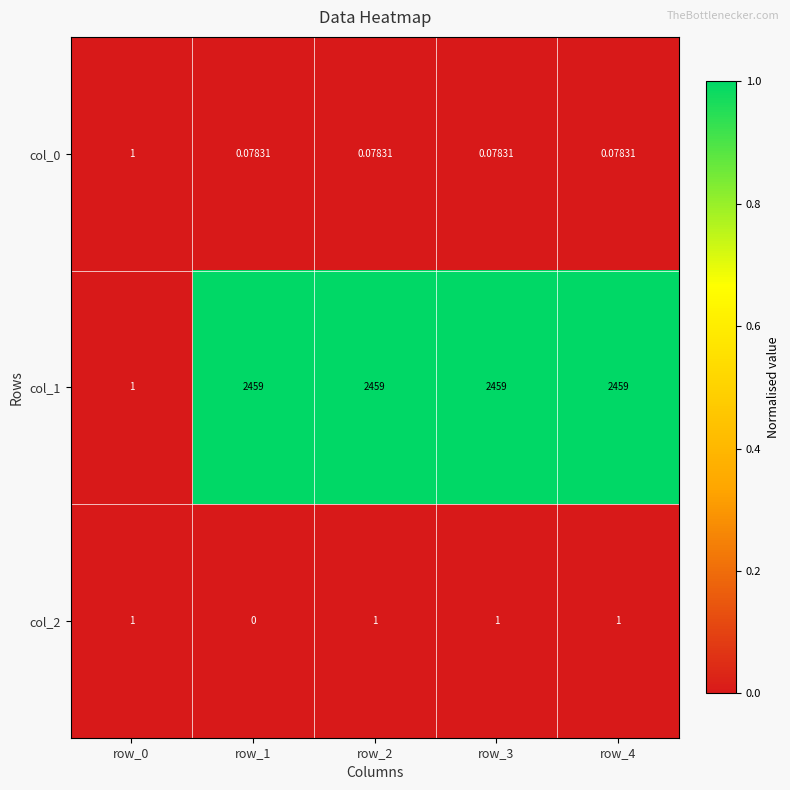

Is the value of col_0 at row_3 greater than the value of col_1 at row_0?

No